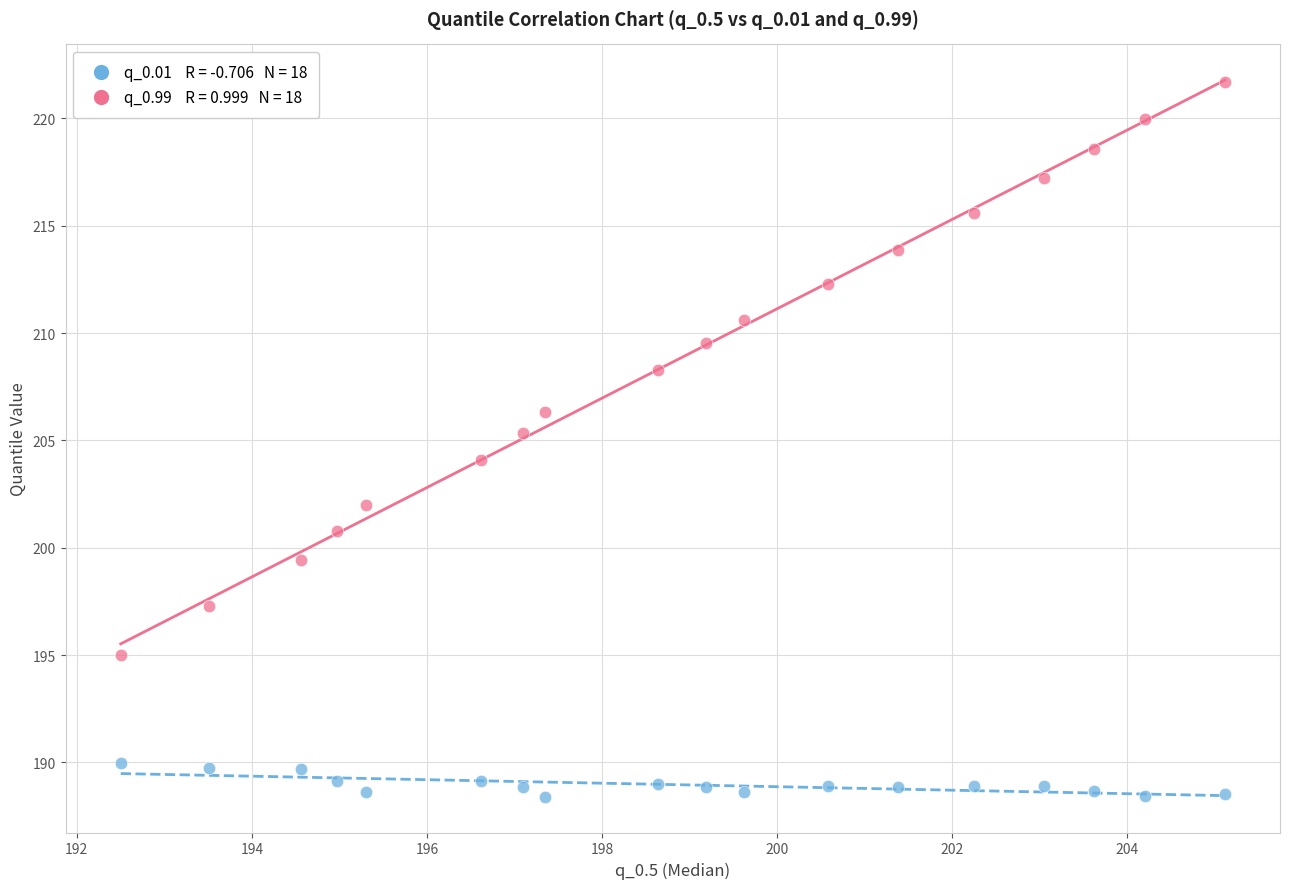

Across all data points, what is the range of Y values (max minus min)?

33.3